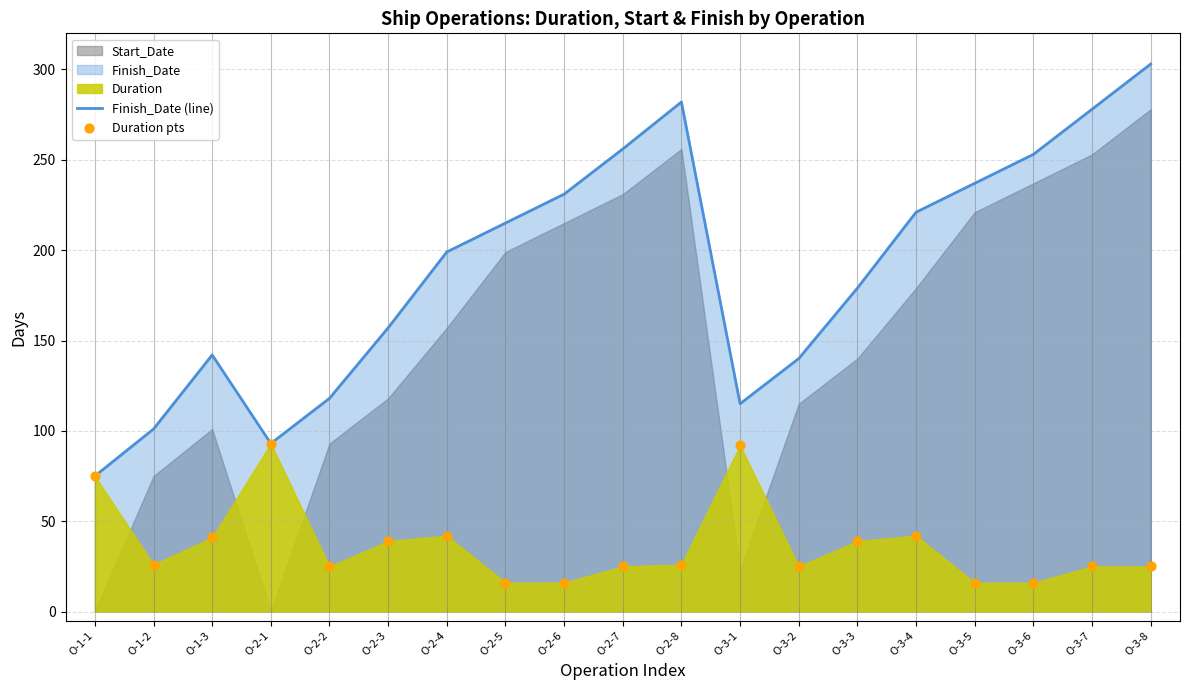

At which category is the sum across all series the highest?

O-3-8